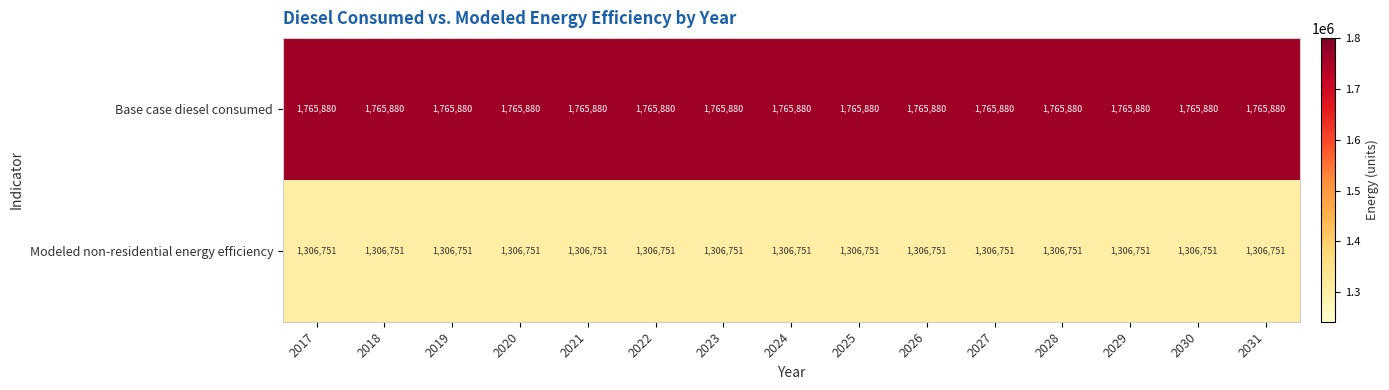

What is the difference between the highest and lowest values at 2022?

459129